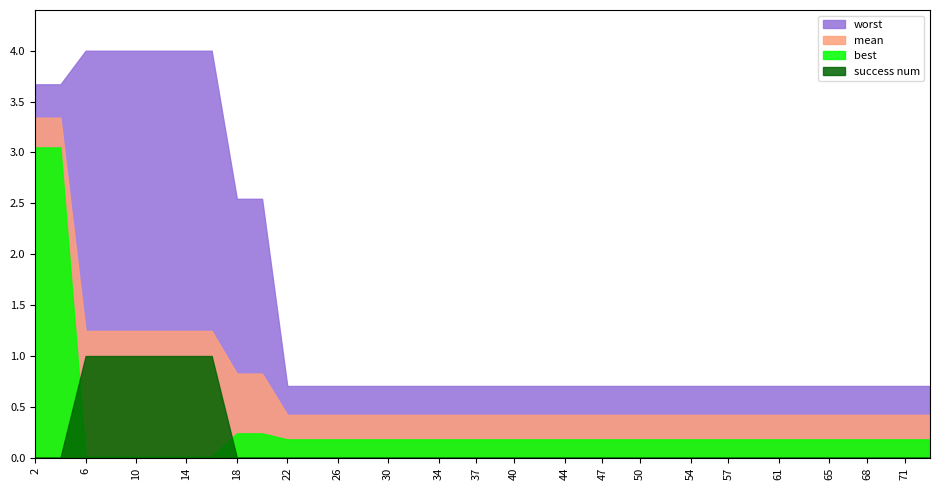

True or false: best has more than 2 interior local peaks.

False